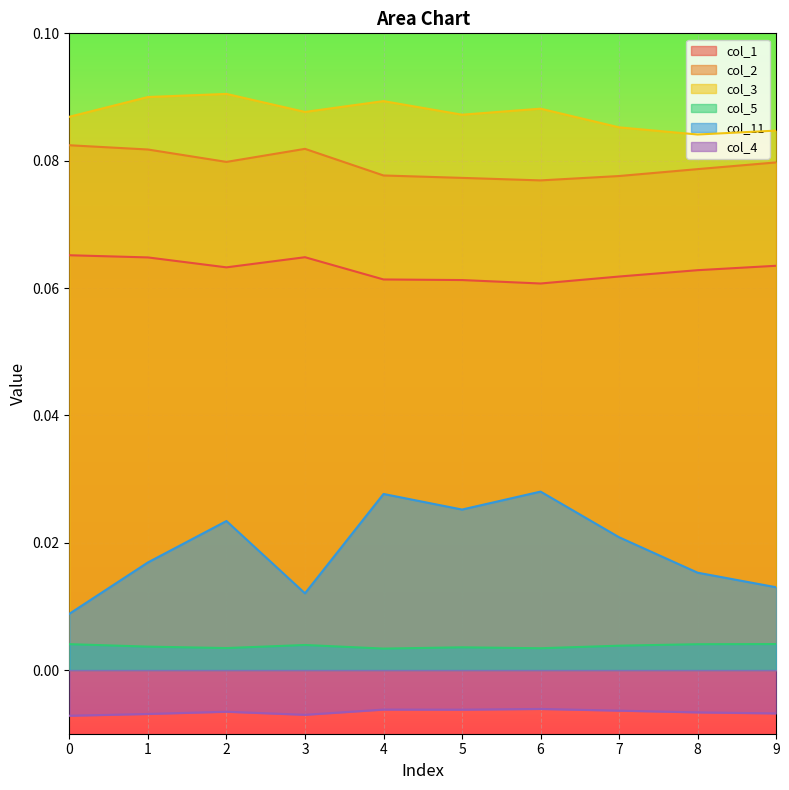

Where is the first local minimum for col_4?

3